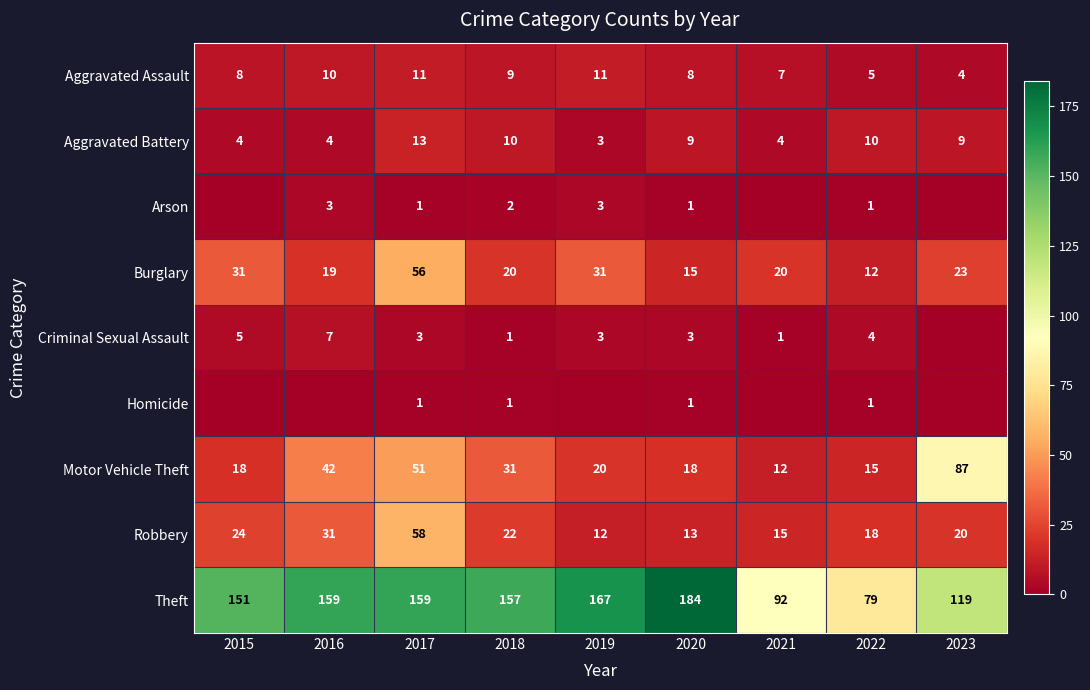

True or false: Theft has a value of 268 at 2016.

False